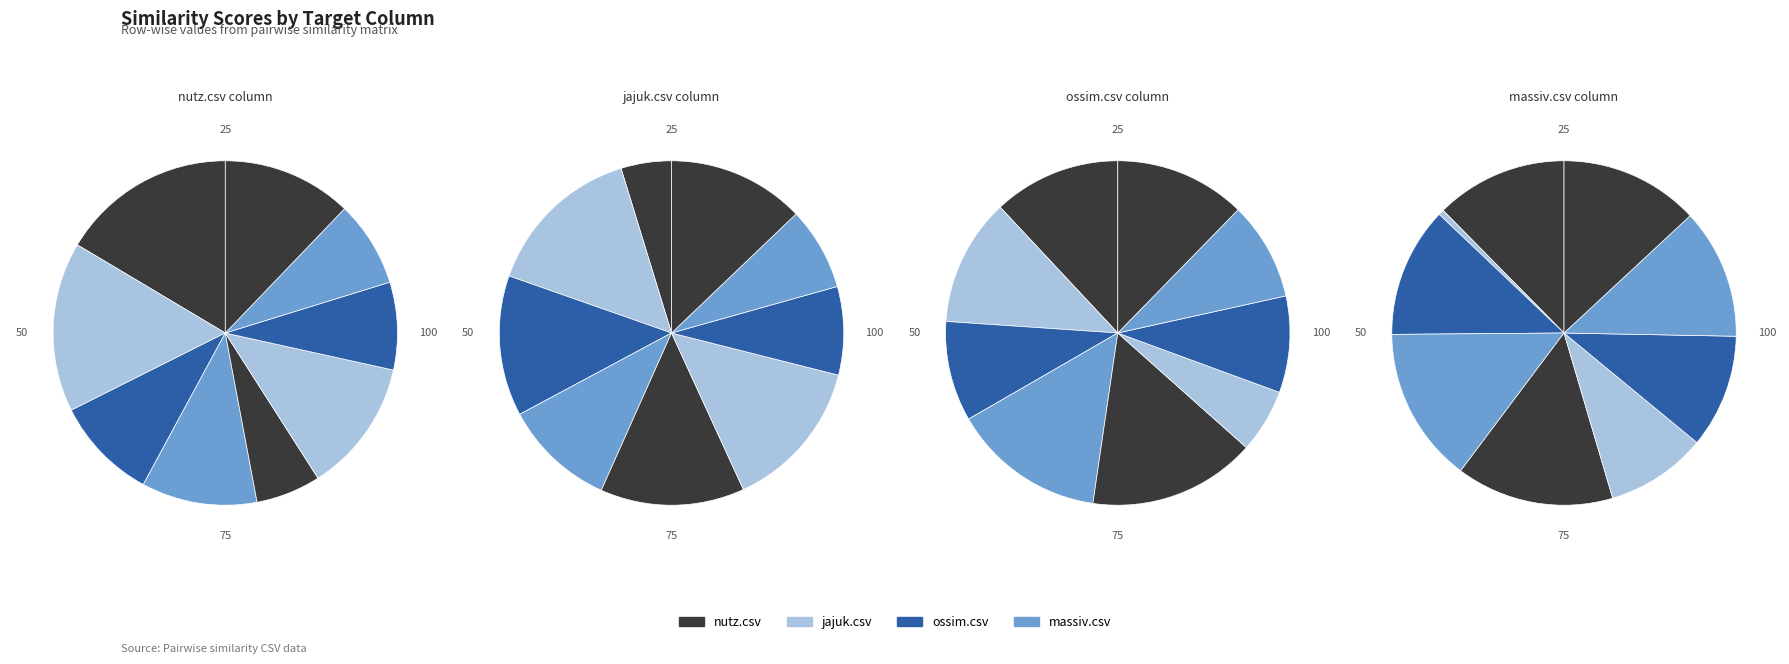

Is there a majority slice in this chart?

No